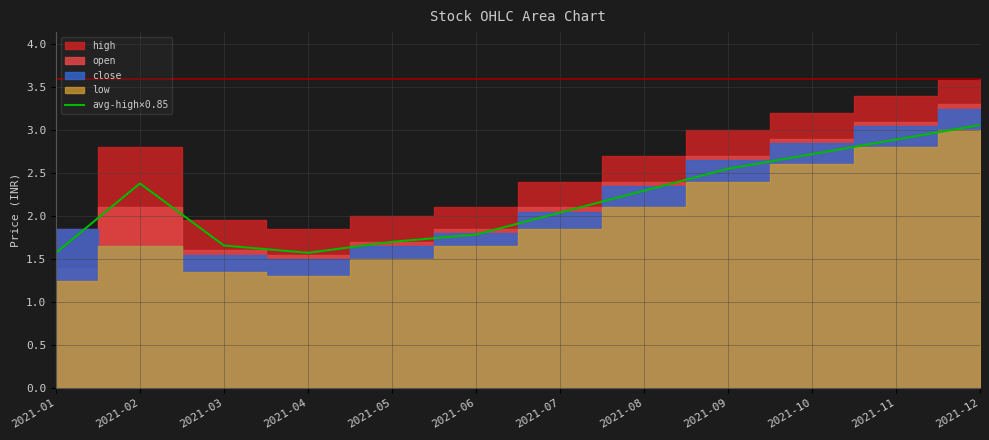

How many lines are shown in the chart?

1